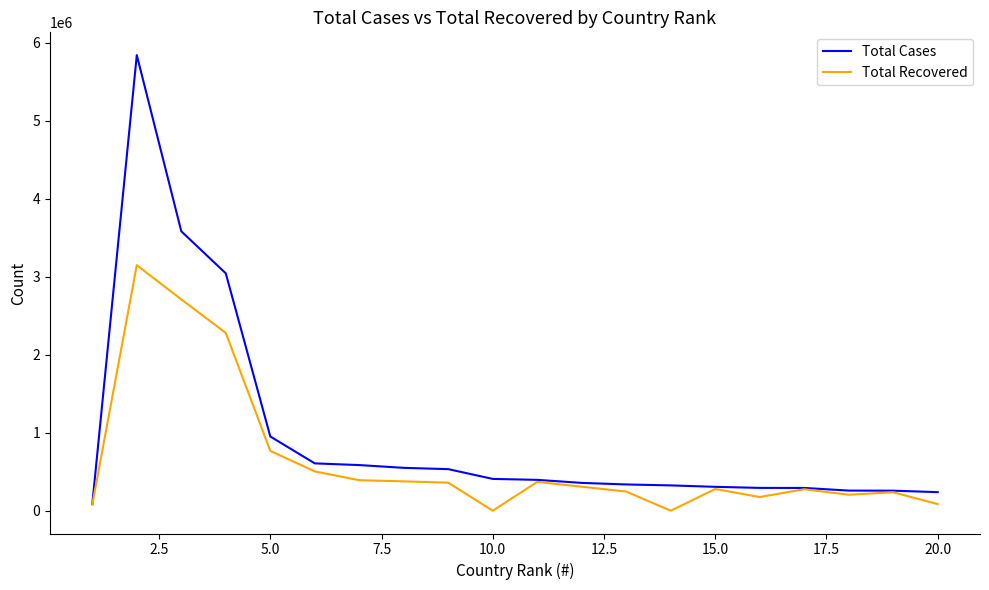

List the series in order of their overall mean, highest first.

Total Cases, Total Recovered